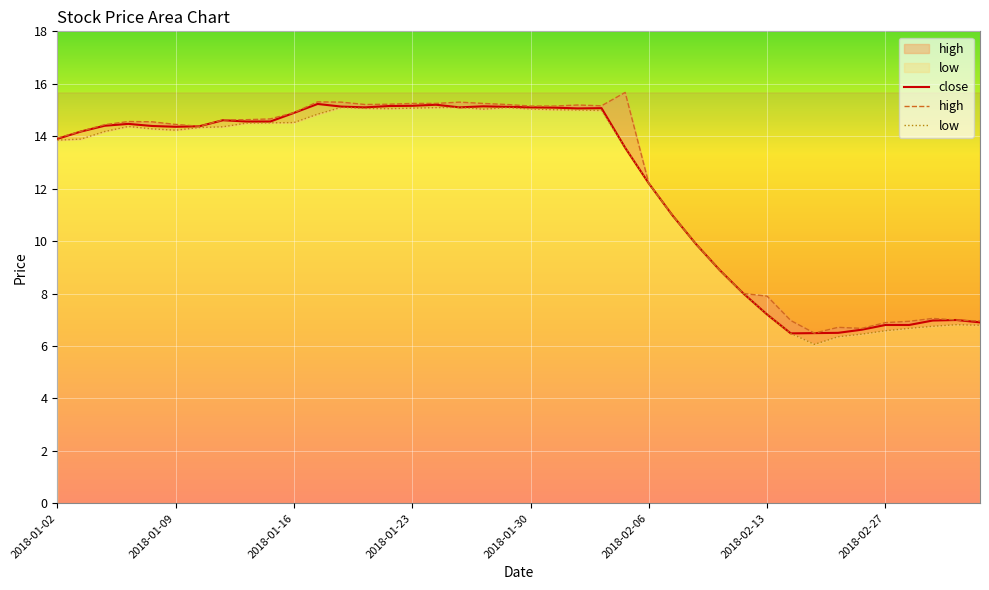

At which category is the sum across all series the highest?

2018-01-24